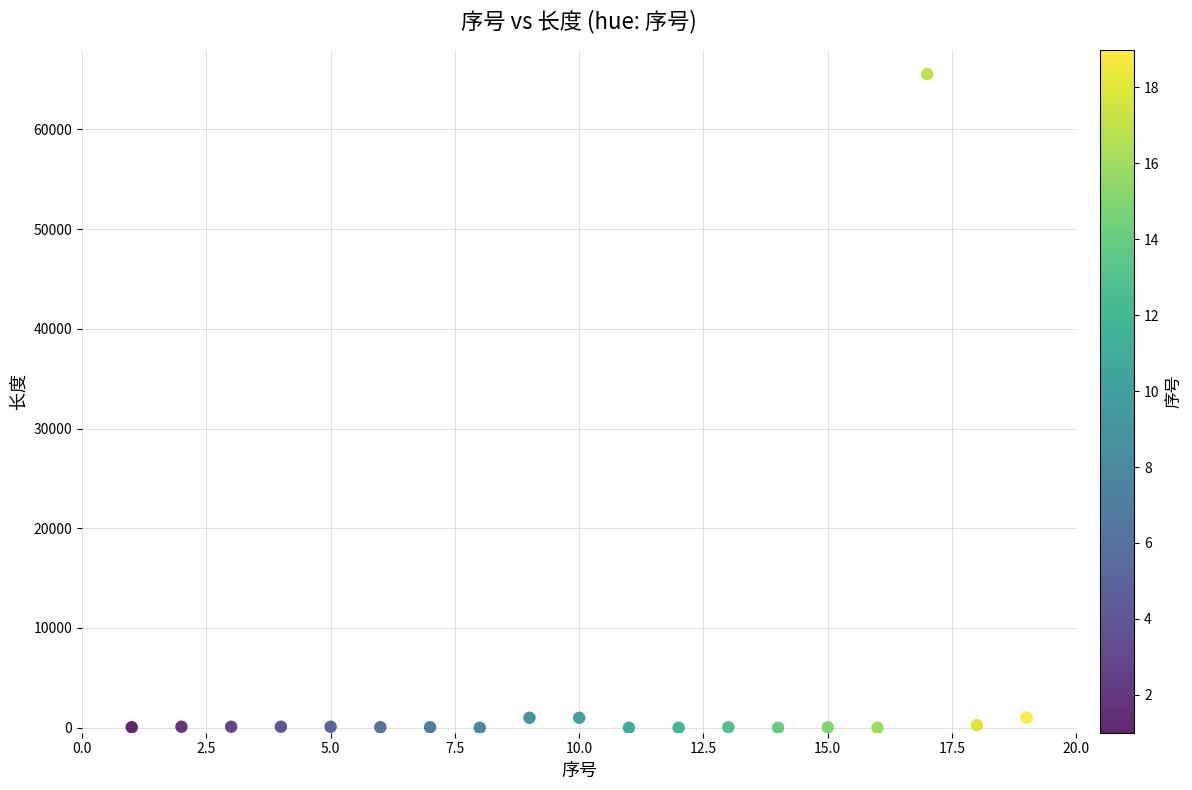

What is the range of Y values (max minus min)?

65535